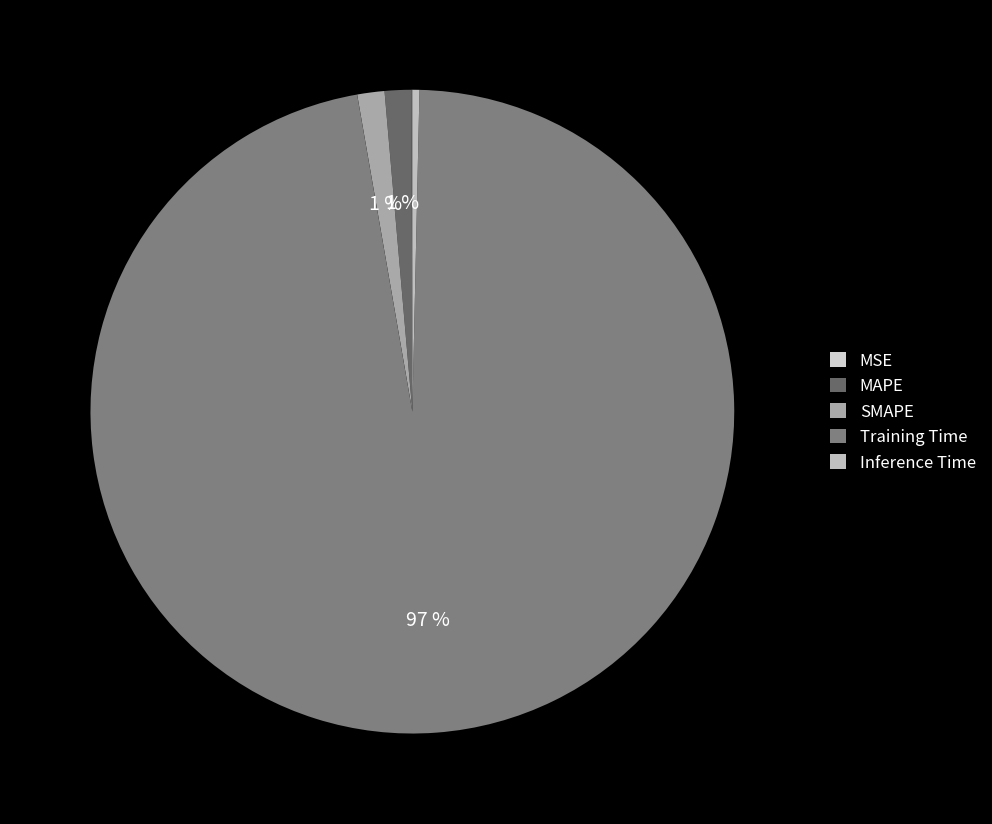

To the nearest percent, what is the difference between the Training Time and MSE slice percentages?

97%